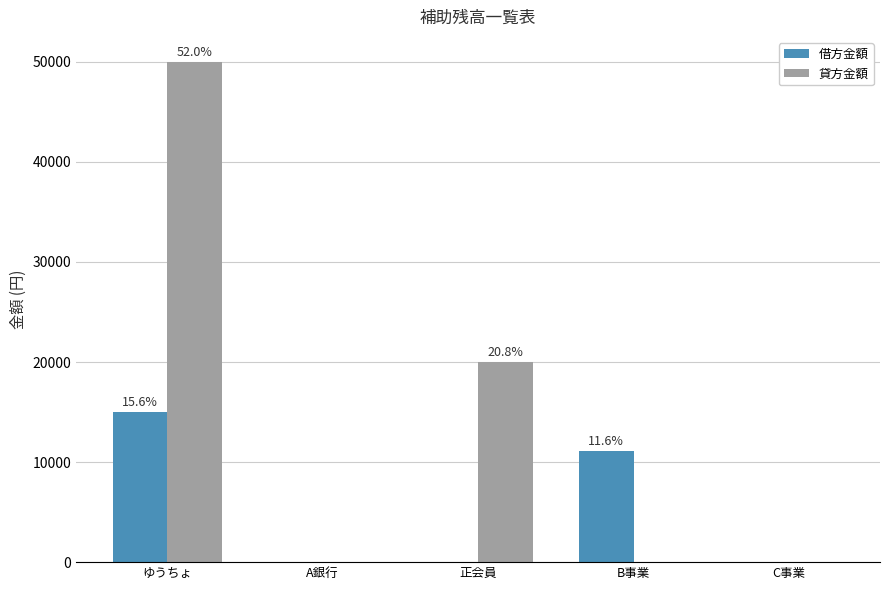

Count the number of categories in the chart.

5